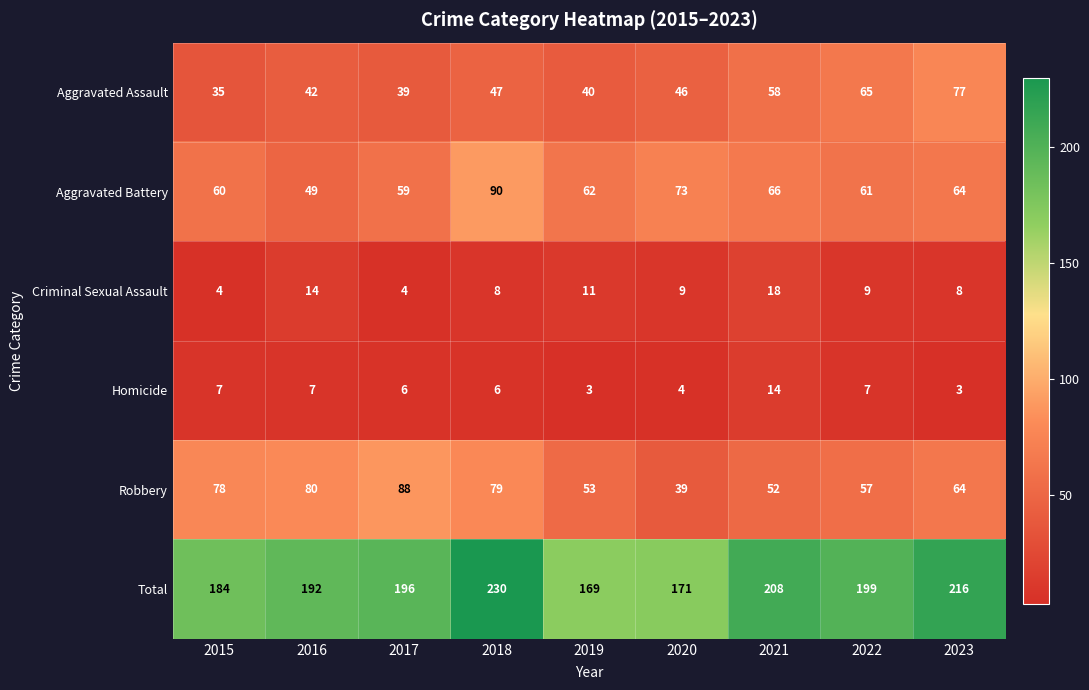

What is the sum of all Homicide values?

57